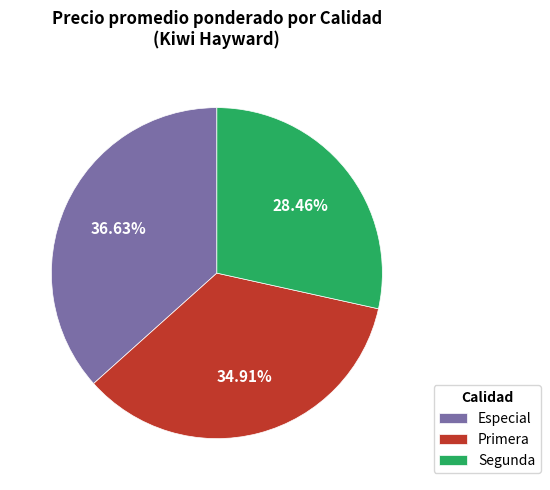

What percentage is the Primera slice, to the nearest percent?

35%